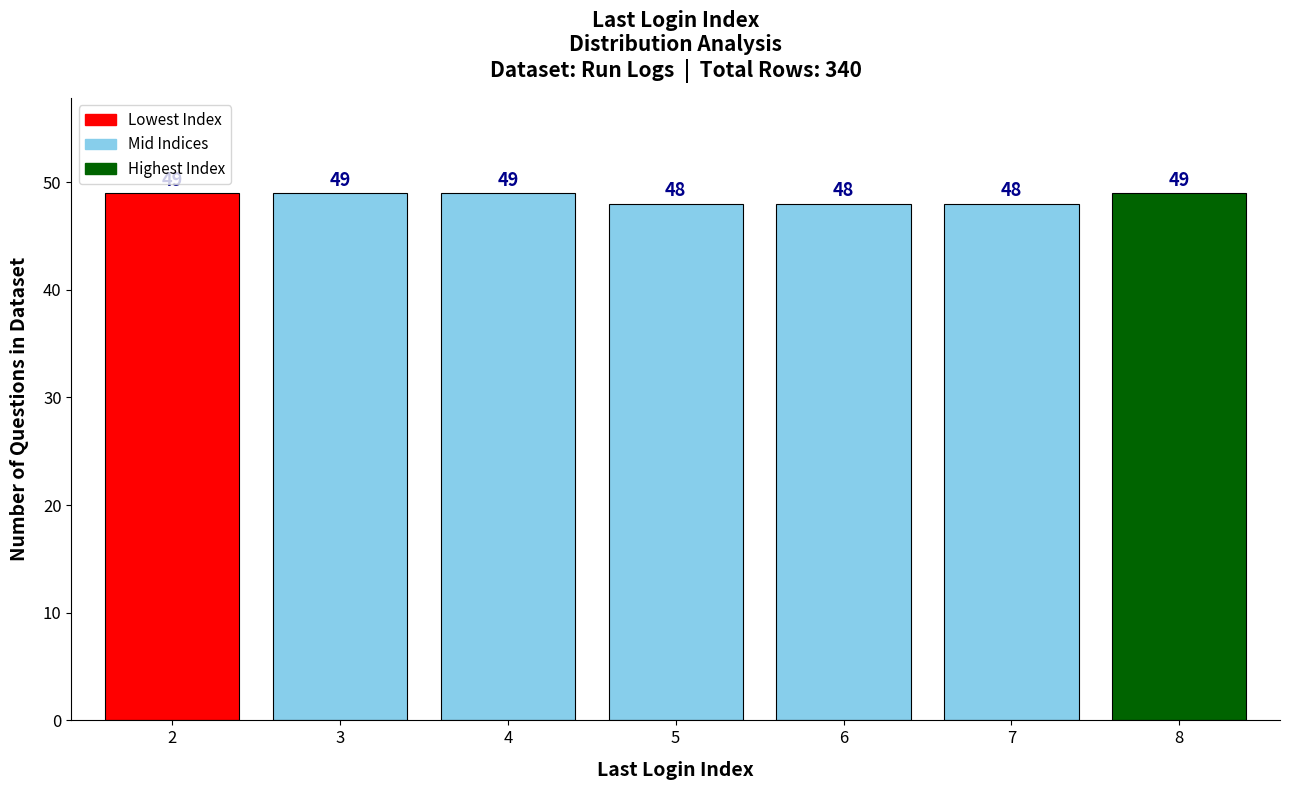

Reading right to left, extract all data points from this chart.

8=49	7=48	6=48	5=48	4=49	3=49	2=49